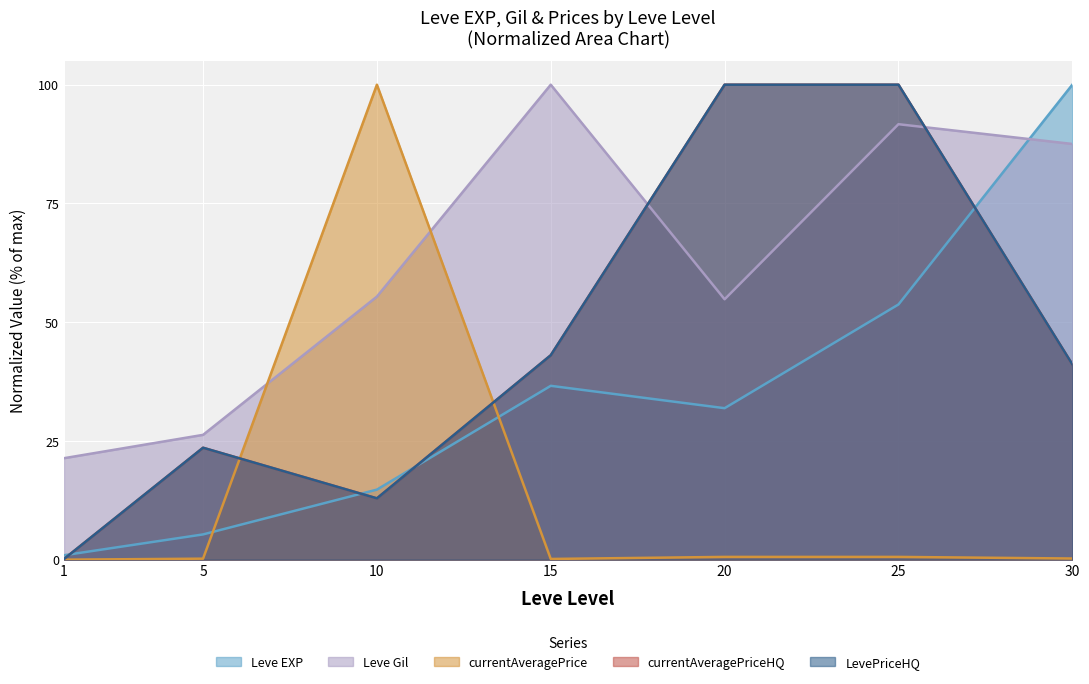

At which label does Leve EXP first exceed 31?

15